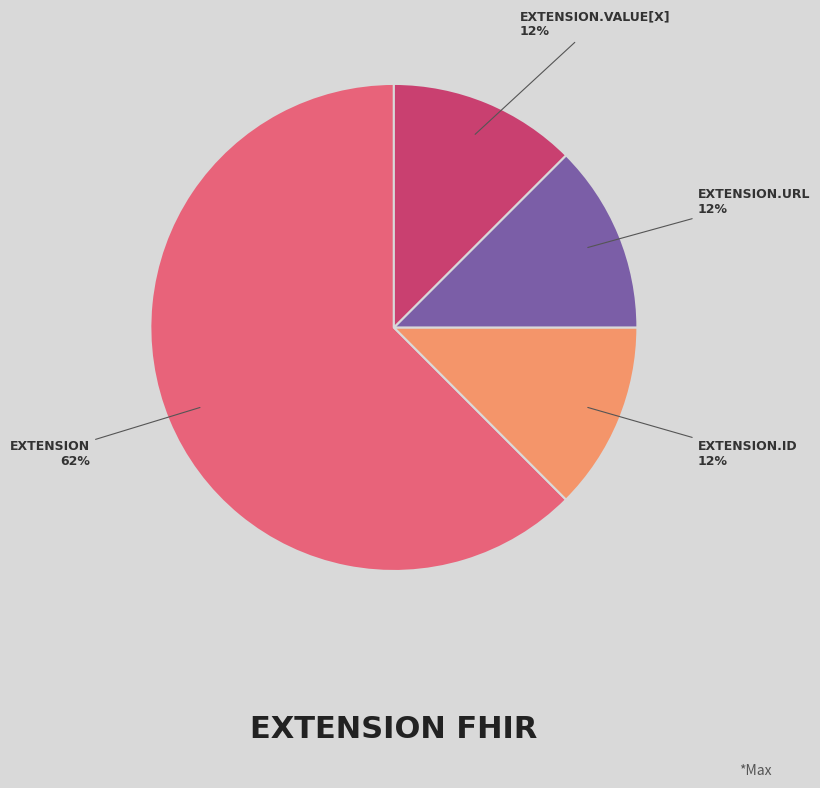

Does any single category account for the majority?

Yes